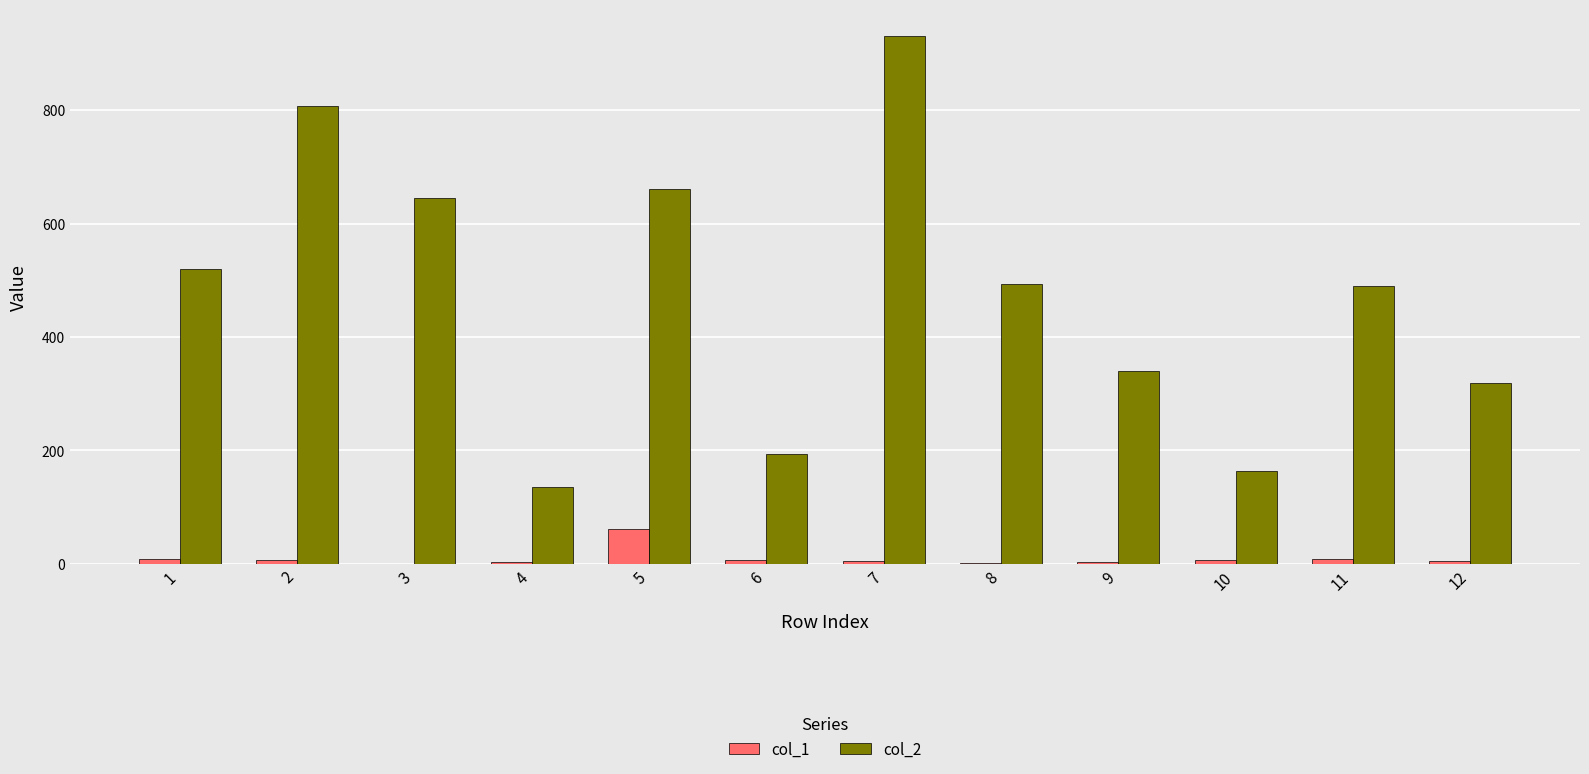

True or false: col_2 has a value of 103 at 12.

False